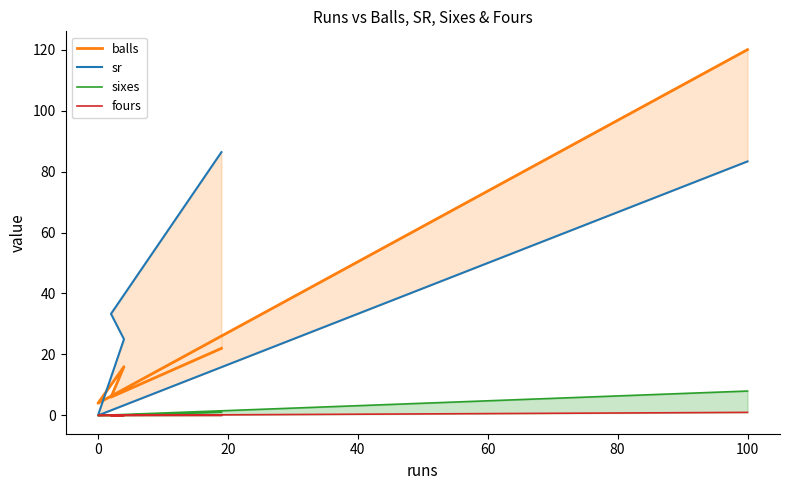

True or false: sixes has more than 0 interior local peaks.

False